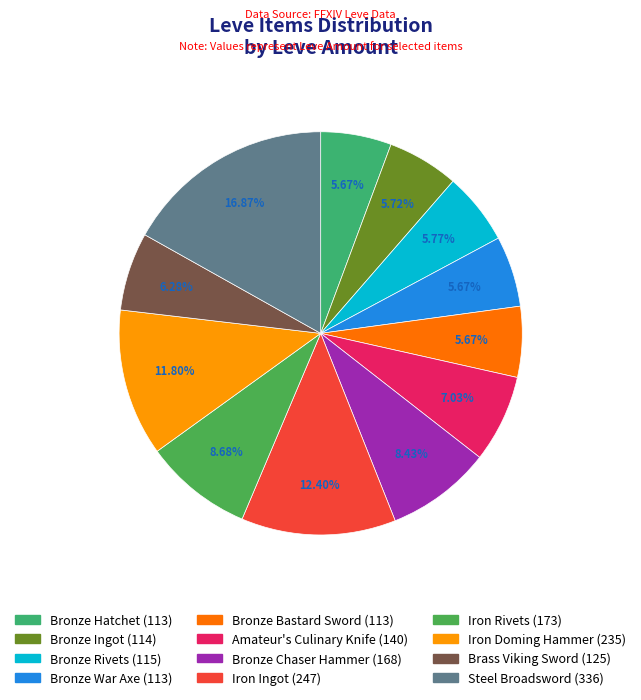

How many slices are in this pie chart?

12